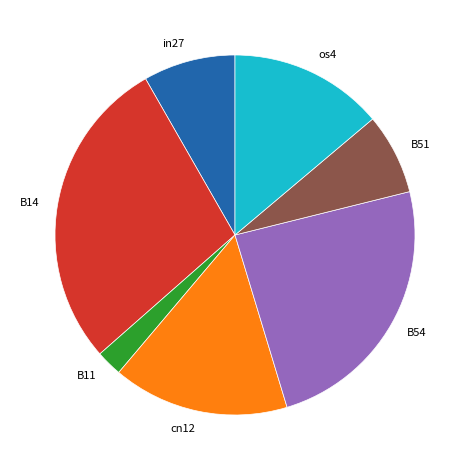

Rank the categories by value from lowest to highest.

B11, B51, in27, os4, cn12, B54, B14